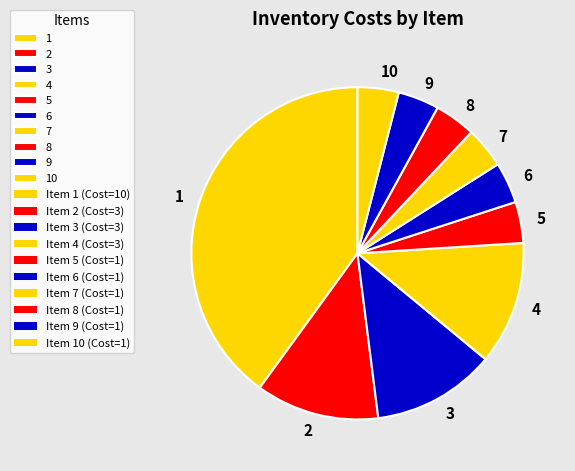

What is the ratio of the value at 9 to the value at 6?

1.0